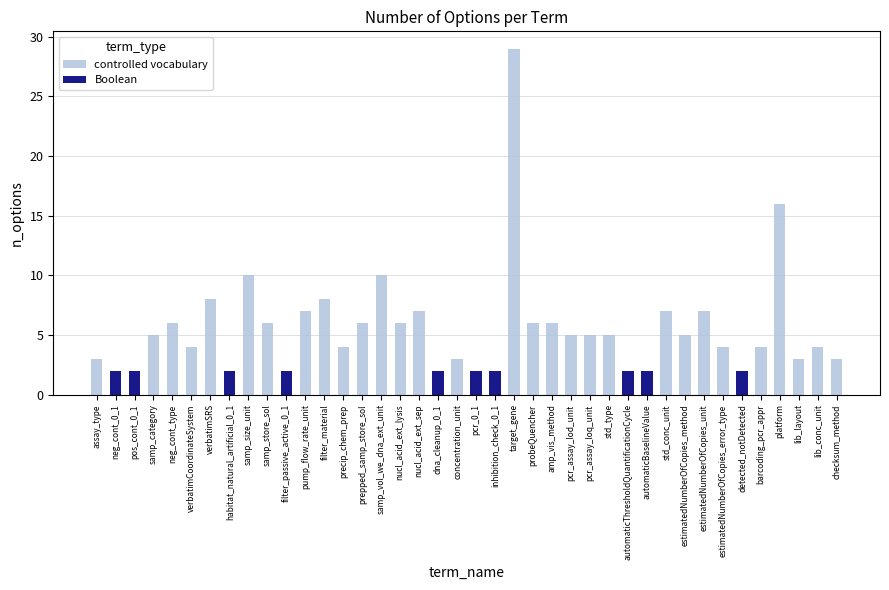

What is the difference between the second highest and minimum values in the Boolean series?

2